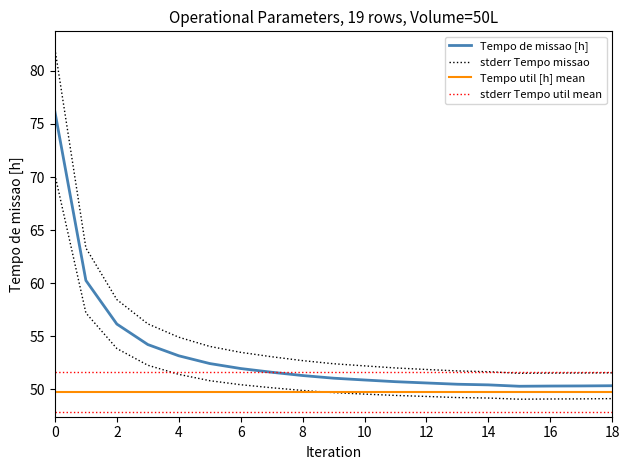

What is the difference between the highest and lowest values at 15?

2.4